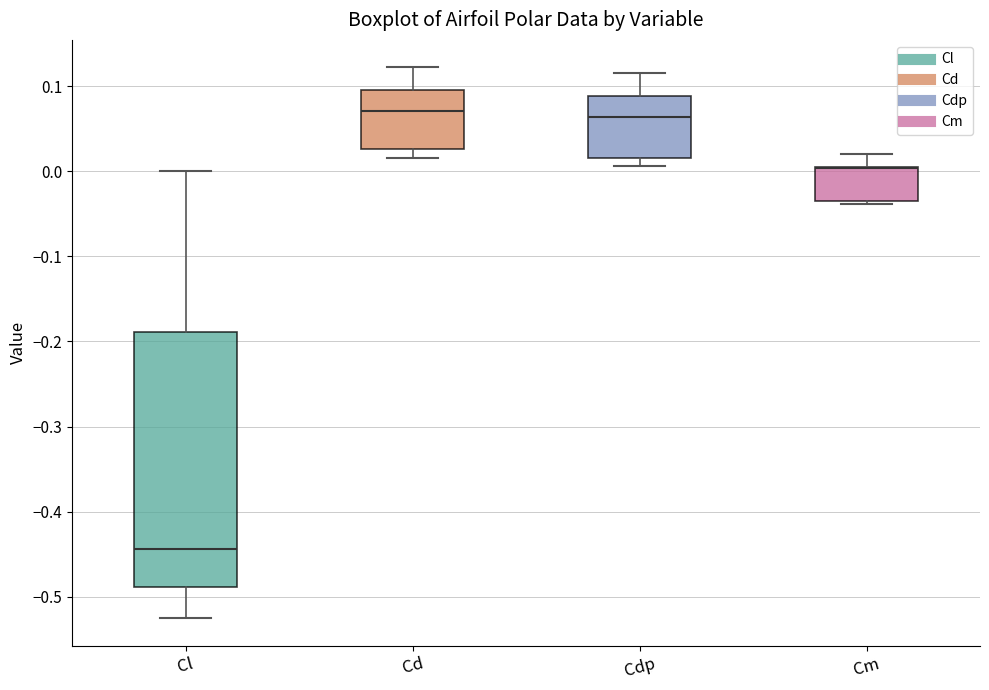

Reading left to right, read every box against the y-axis: the position of its median line, the range the box covers, and the ends of its whiskers. The values are not printed on the chart, so give them approximately, as read against the axis.

Cl: median -0.44, box -0.49 to -0.19, whiskers -0.53 to 0.00
Cd: median 0.07, box 0.03 to 0.10, whiskers 0.02 to 0.12
Cdp: median 0.06, box 0.02 to 0.09, whiskers 0.01 to 0.11
Cm: median 0.00 (drawn on the box's upper edge), box -0.03 to 0.01, whiskers -0.04 to 0.02